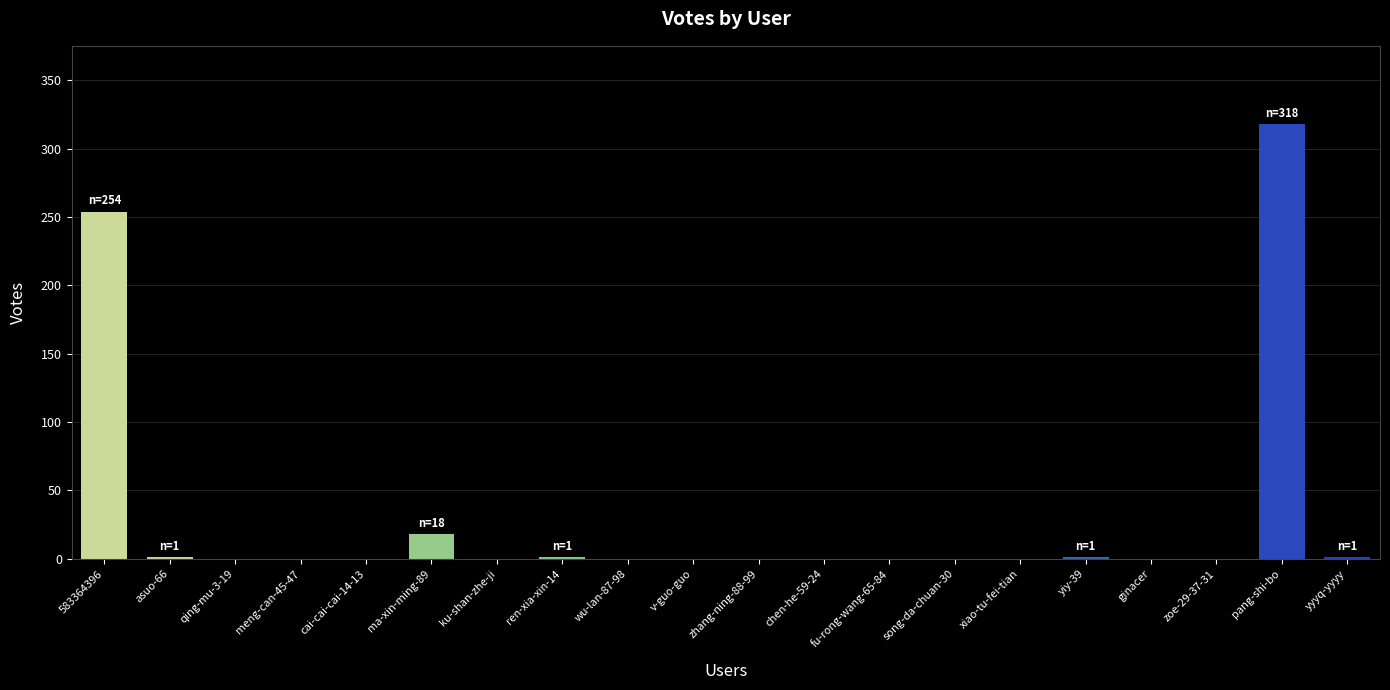

True or false: the data shows 1 at ren-xia-xin-14.

True